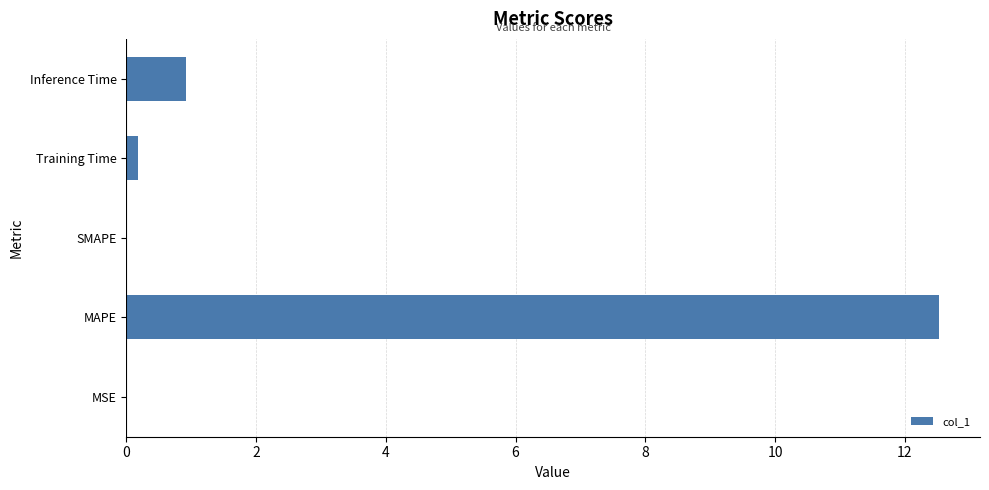

What is the change in value from MAPE to SMAPE?

-12.5